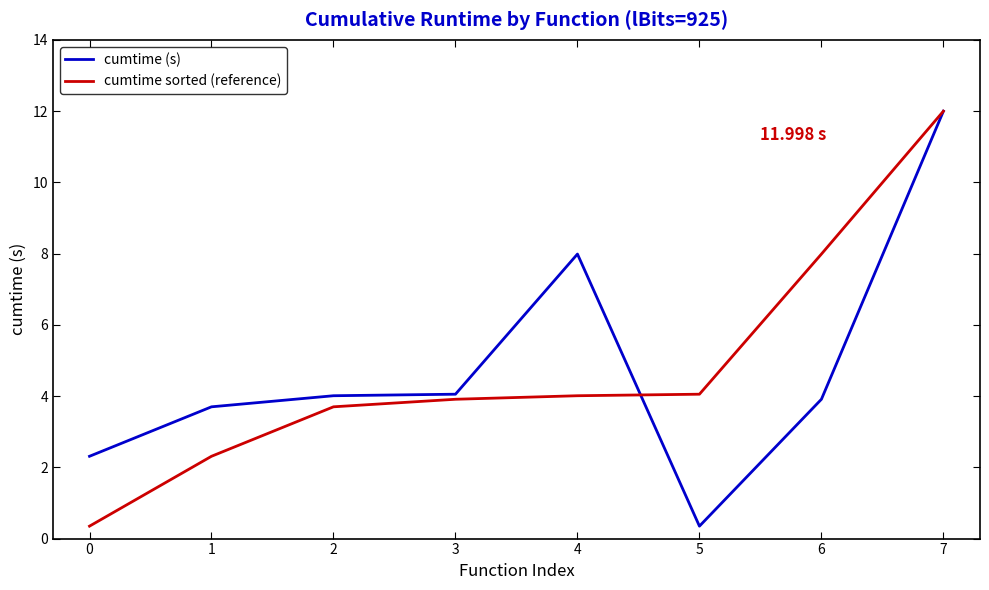

What is the sum of the cumtime (s) values at 7 and 2?

16.0